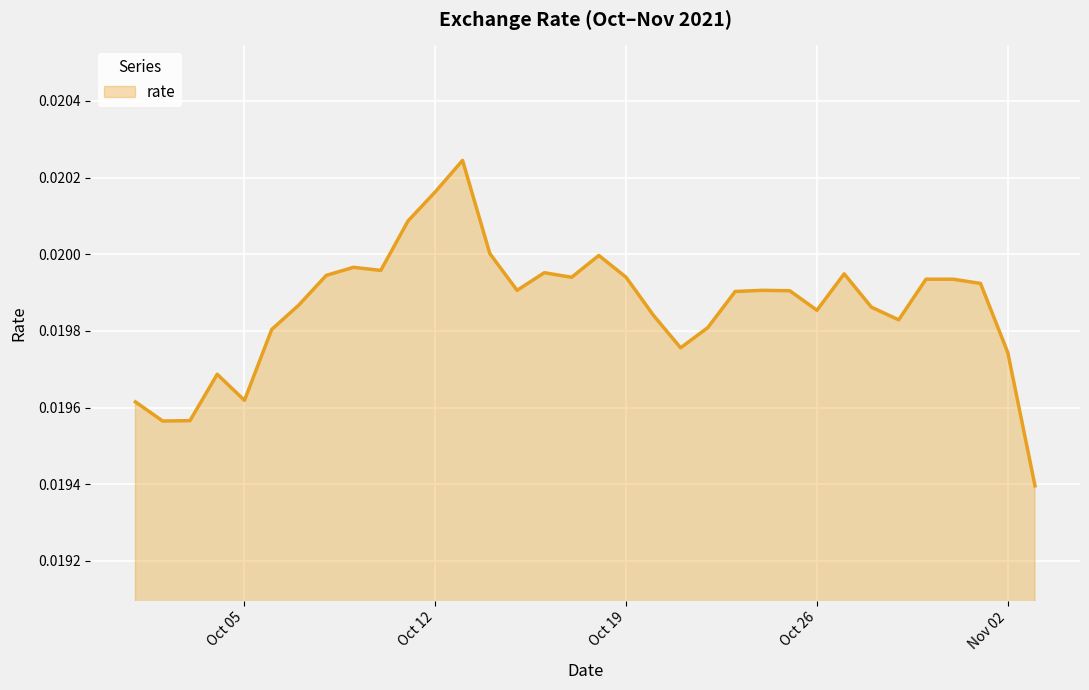

Rank the categories by value from lowest to highest.

2021-11-03, 2021-10-02, 2021-10-03, 2021-10-01, 2021-10-05, 2021-10-04, 2021-11-02, 2021-10-21, 2021-10-06, 2021-10-22, 2021-10-29, 2021-10-20, 2021-10-26, 2021-10-28, 2021-10-07, 2021-10-23, 2021-10-25, 2021-10-15, 2021-10-24, 2021-11-01, 2021-10-30, 2021-10-31, 2021-10-17, 2021-10-19, 2021-10-08, 2021-10-27, 2021-10-16, 2021-10-10, 2021-10-09, 2021-10-18, 2021-10-14, 2021-10-11, 2021-10-12, 2021-10-13